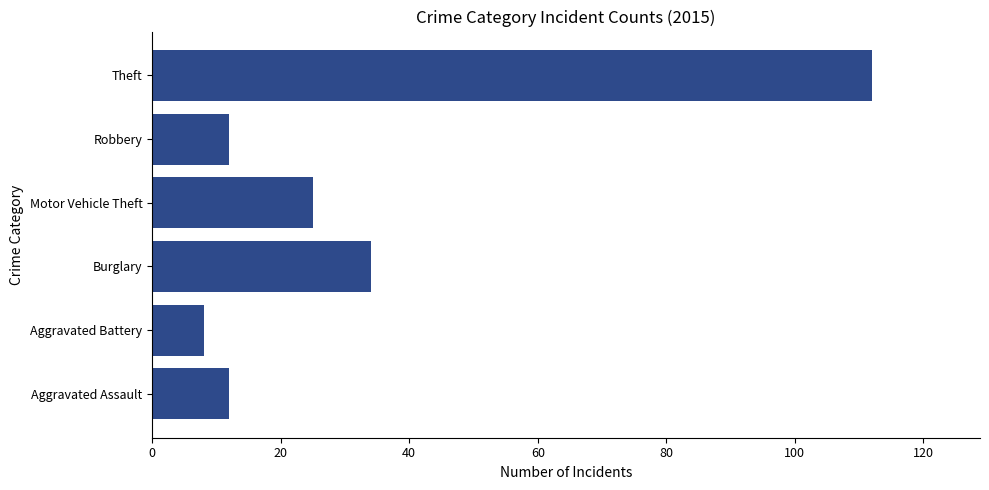

What is the sum of all values?

203